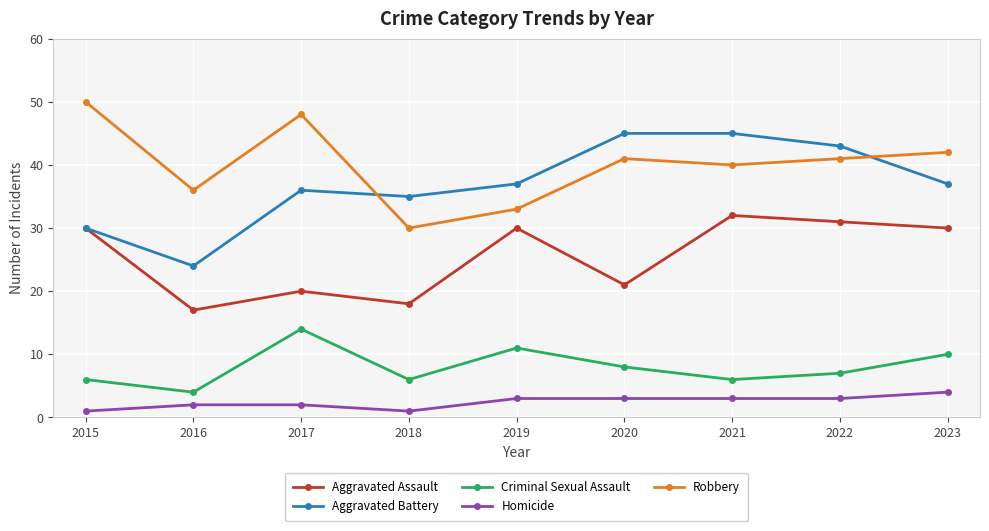

Is it true that Robbery equals 40 at 2021?

True